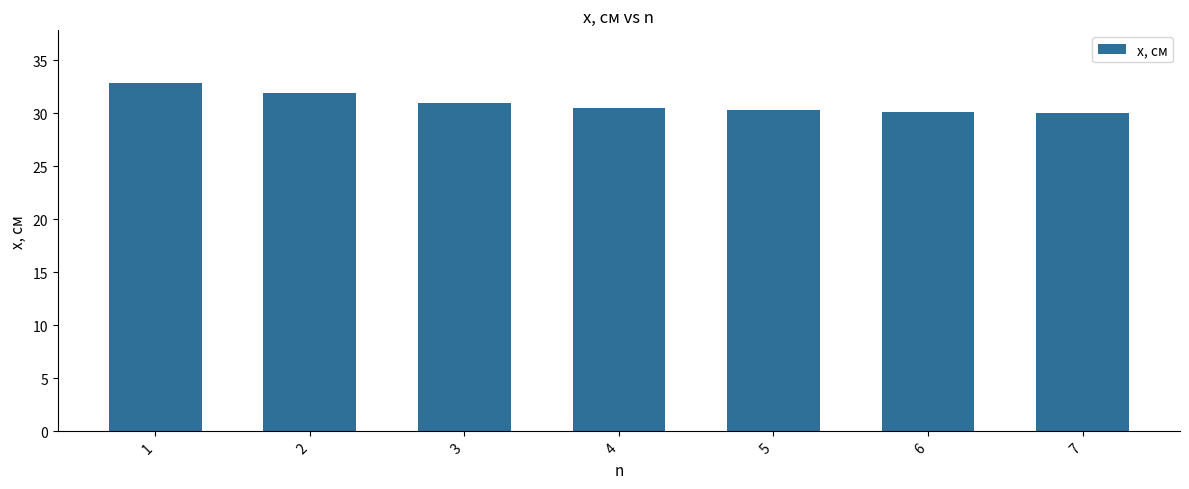

What is the value of the 1st bar from the left?

32.9